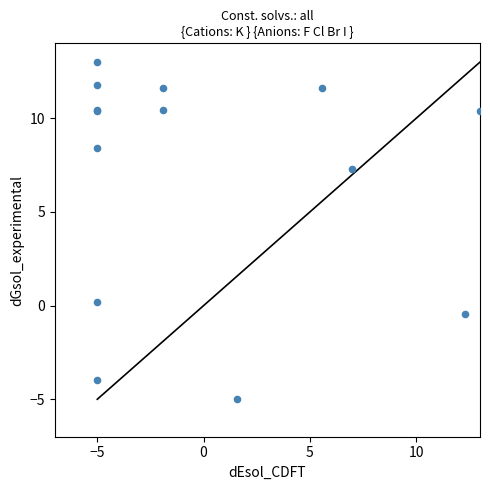

What Y value in the scatter plot is closest to 4?

7.3